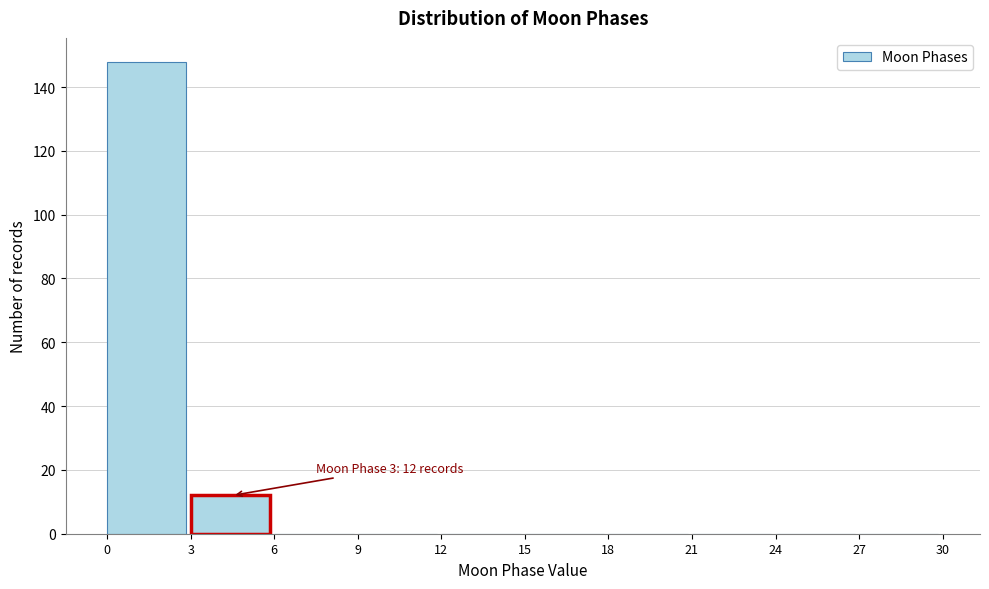

Which range on the x-axis has the tallest bar?

0 to 3